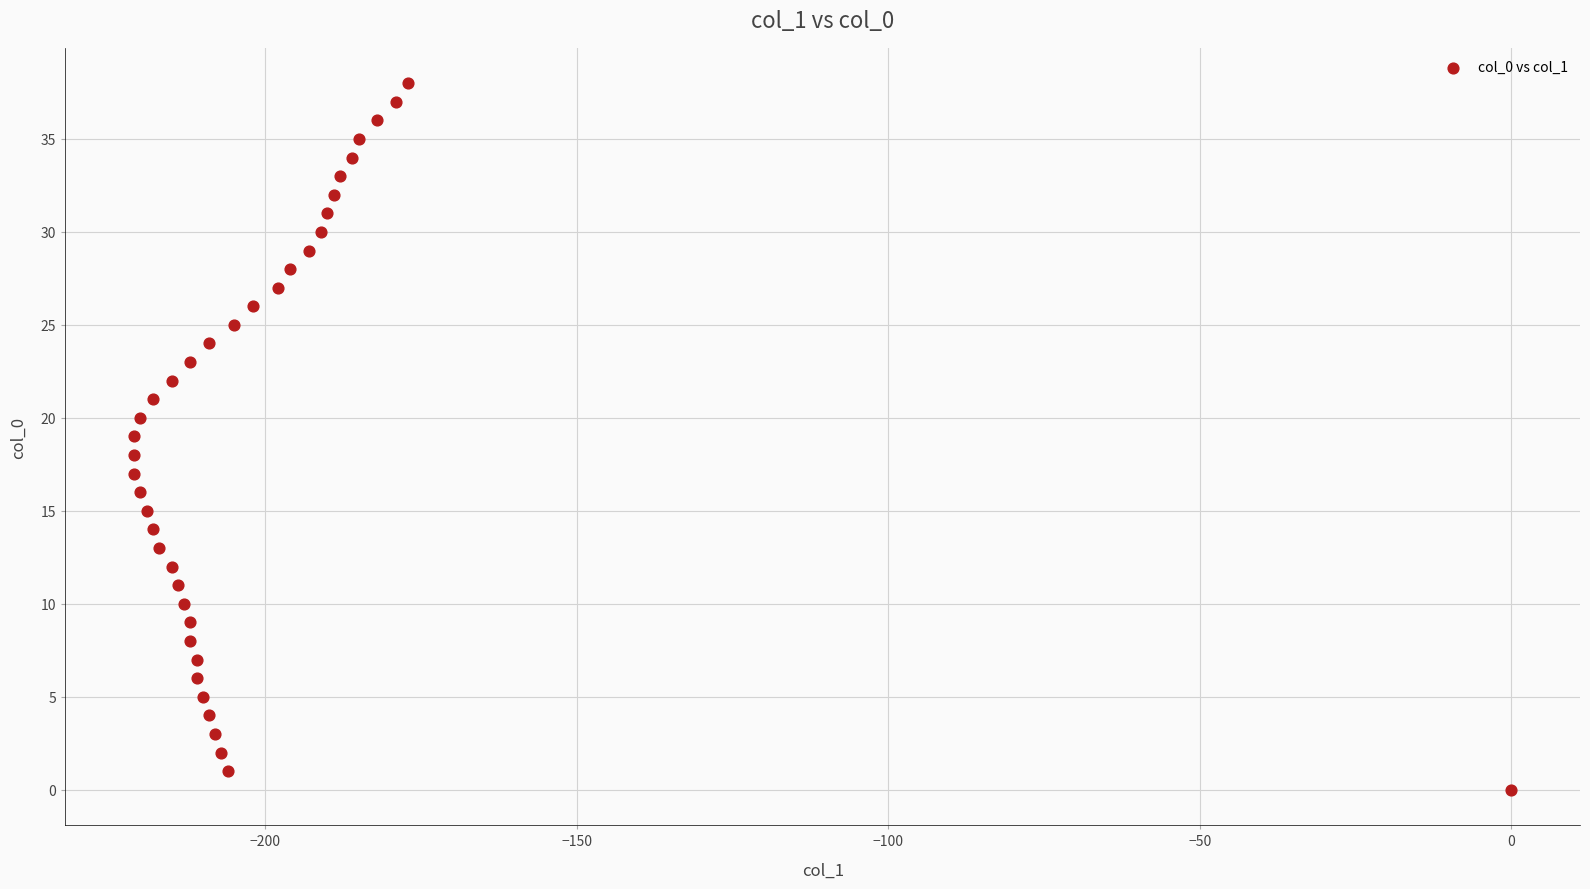

What is the range of X values (max minus min)?

221